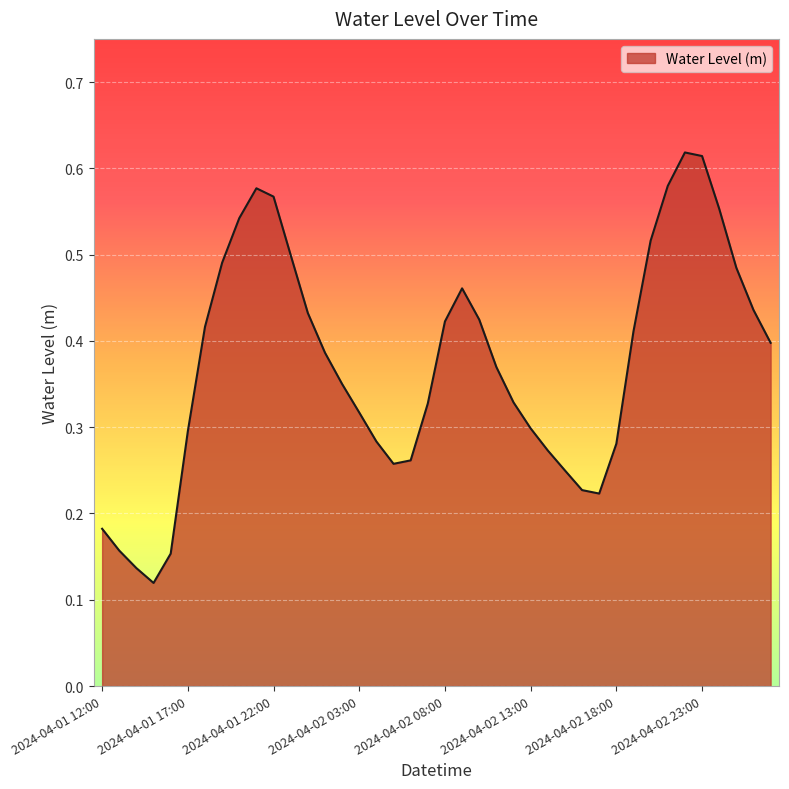

Does the chart display data point markers on the line(s)?

No